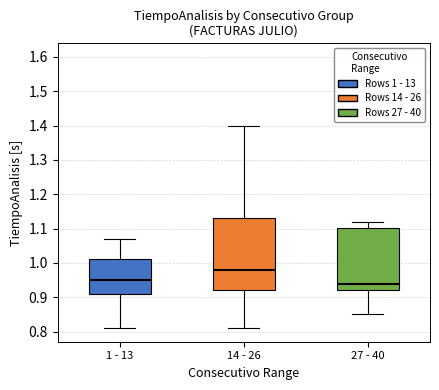

Which box's median line is the lowest?

27 - 40